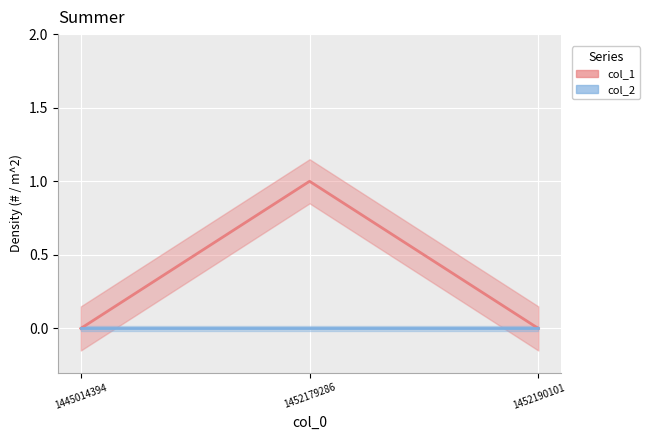

The value of col_2 at 1452190101 is 0. True or false?

True